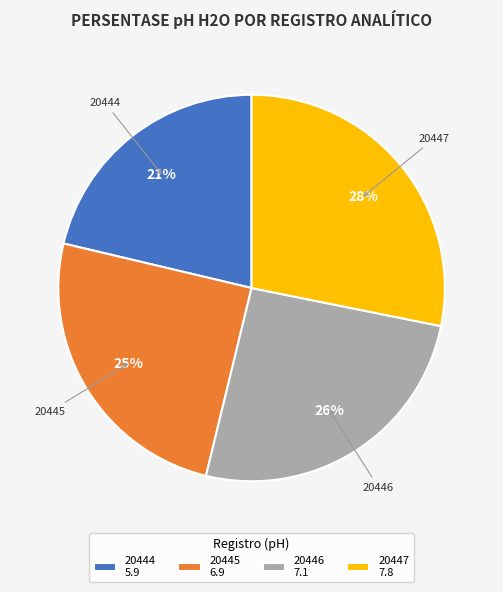

Rank the categories by value from highest to lowest.

20447, 20446, 20445, 20444